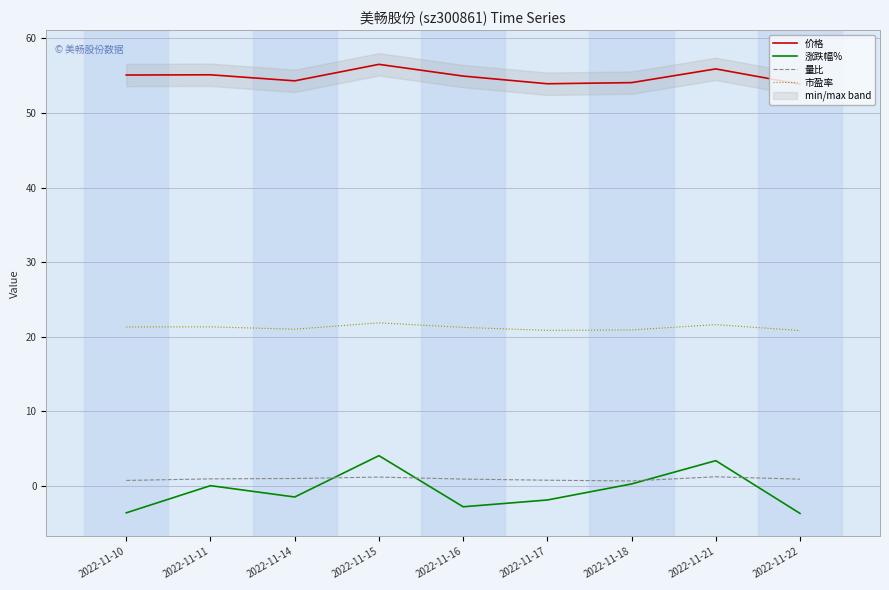

Reading right to left, what are all the values shown in this chart?

价格: 2022-11-22=53.9	2022-11-21=55.9	2022-11-18=54.1	2022-11-17=53.9	2022-11-16=54.9	2022-11-15=56.5	2022-11-14=54.3	2022-11-11=55.1	2022-11-10=55.1
涨跌幅%: 2022-11-22=-3.7	2022-11-21=3.4	2022-11-18=0.3	2022-11-17=-1.9	2022-11-16=-2.8	2022-11-15=4.1	2022-11-14=-1.5	2022-11-11=0.1	2022-11-10=-3.6
量比: 2022-11-22=0.9	2022-11-21=1.2	2022-11-18=0.7	2022-11-17=0.8	2022-11-16=0.9	2022-11-15=1.2	2022-11-14=1.0	2022-11-11=1.0	2022-11-10=0.8
市盈率: 2022-11-22=20.8	2022-11-21=21.6	2022-11-18=20.9	2022-11-17=20.9	2022-11-16=21.3	2022-11-15=21.9	2022-11-14=21.0	2022-11-11=21.3	2022-11-10=21.3